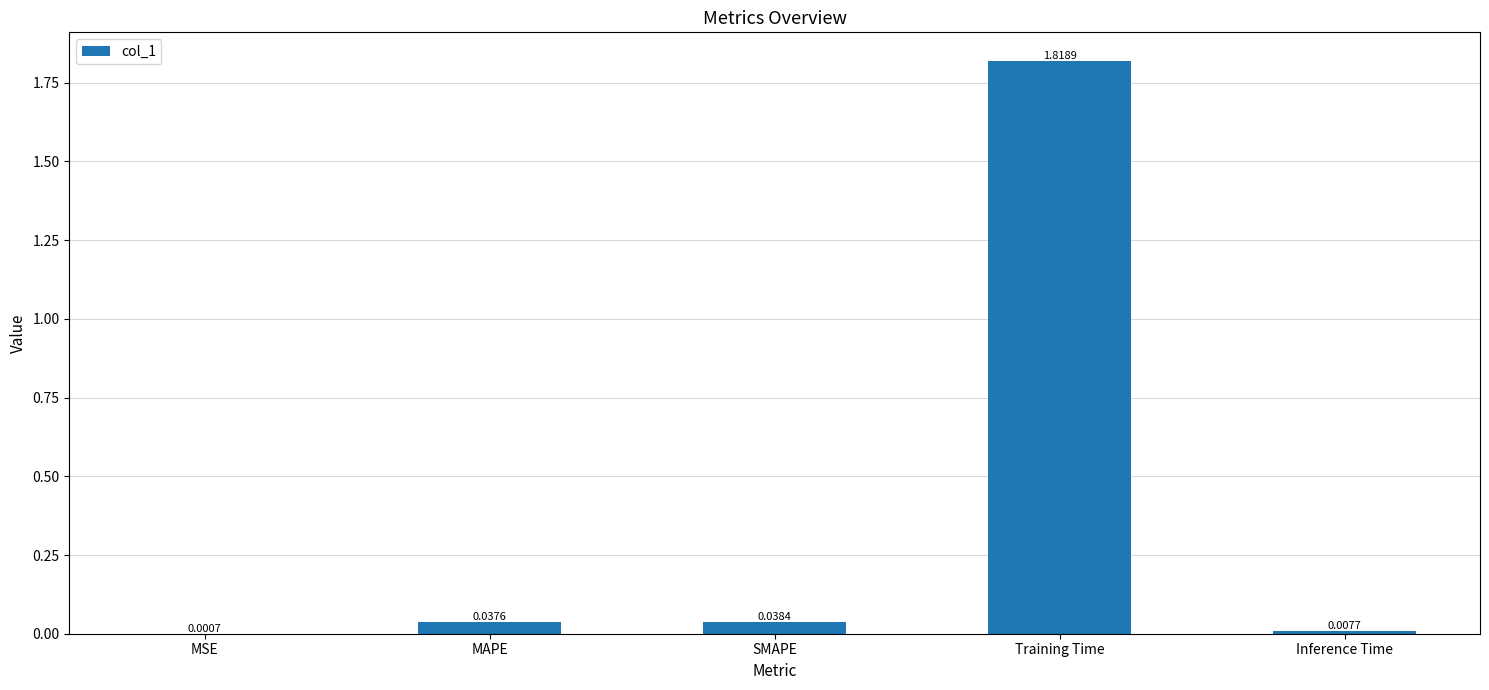

Does the chart contain stacked bars?

No